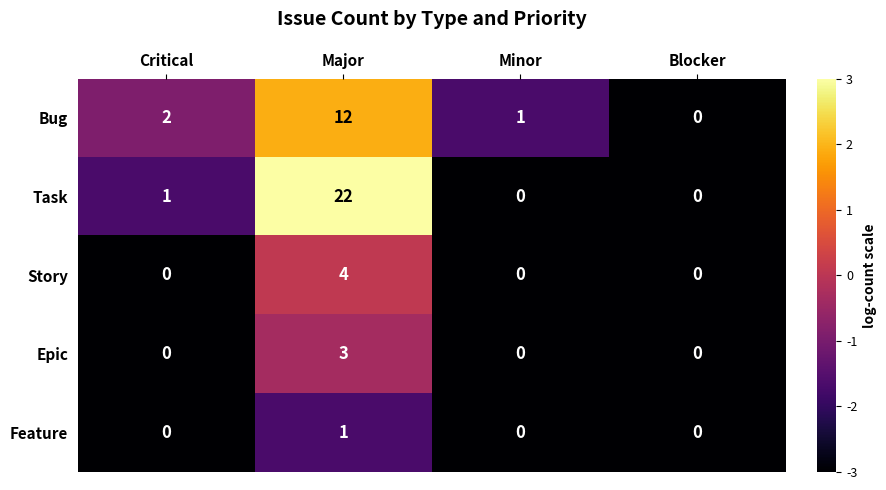

What is the greatest value displayed?

22